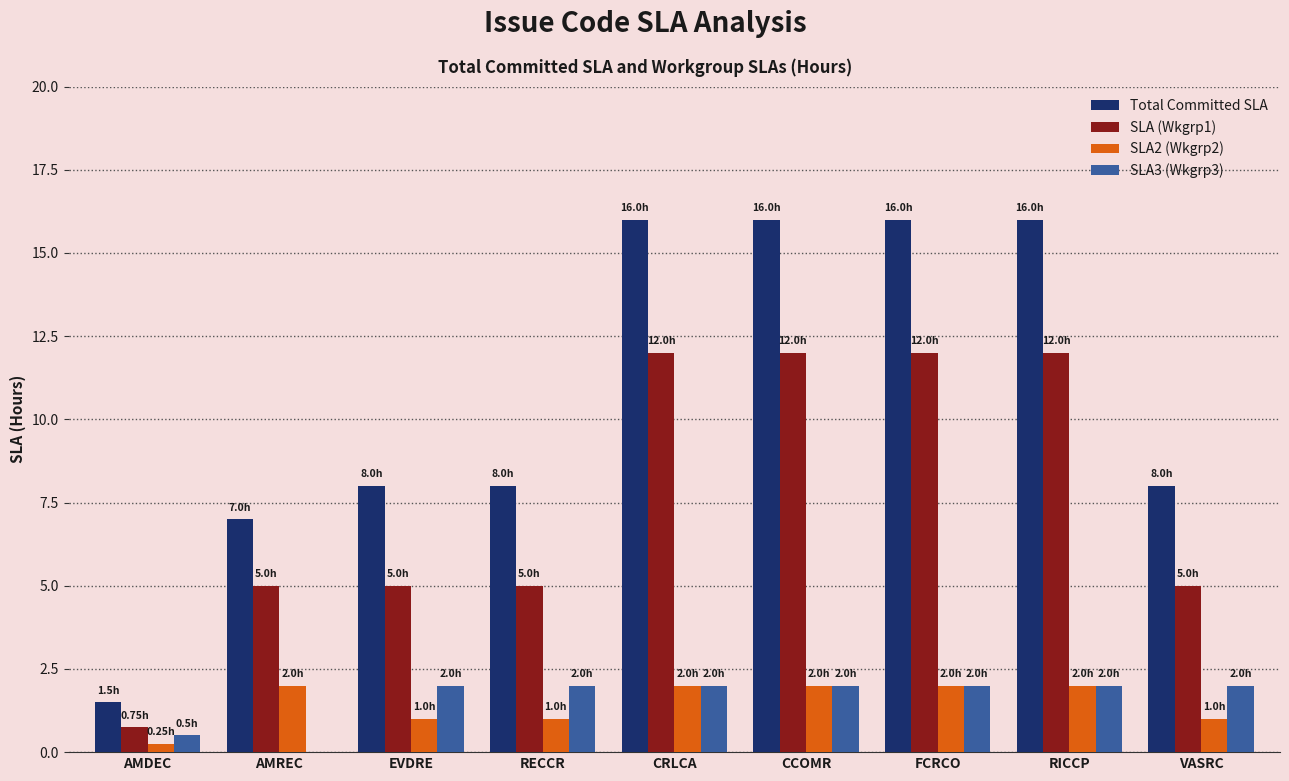

What is the total value across all series at AMREC?

14.0